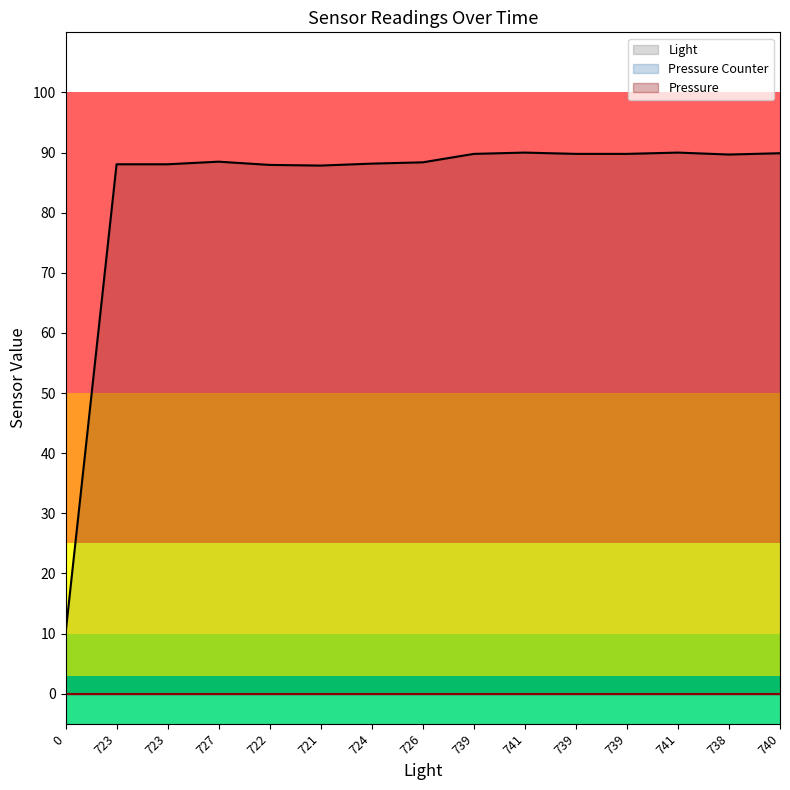

What is the average value of the Light series?

83.7